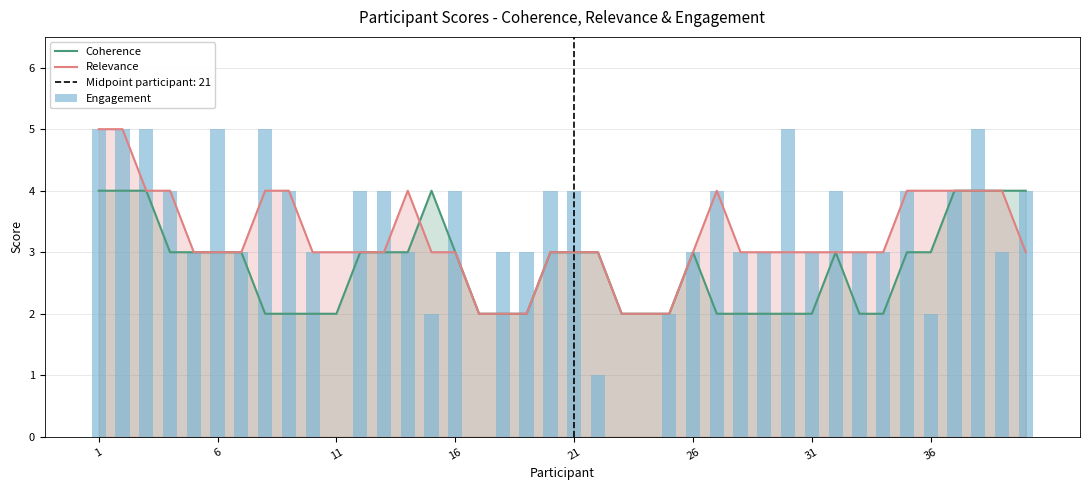

What is the average value of the Engagement series?

3